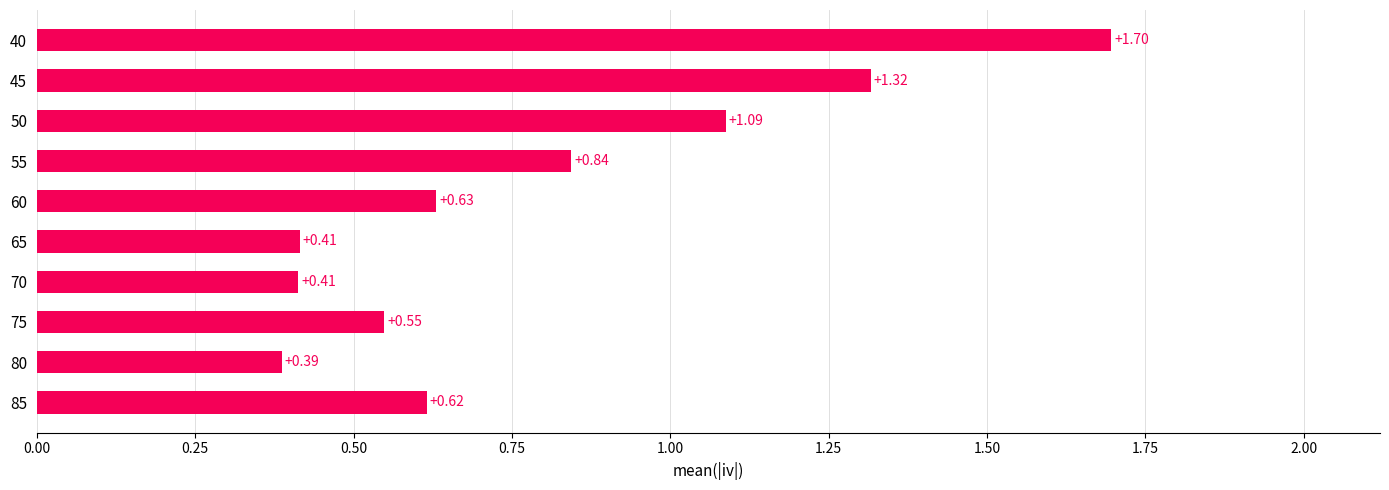

What is the difference between the second highest and minimum values?

0.9